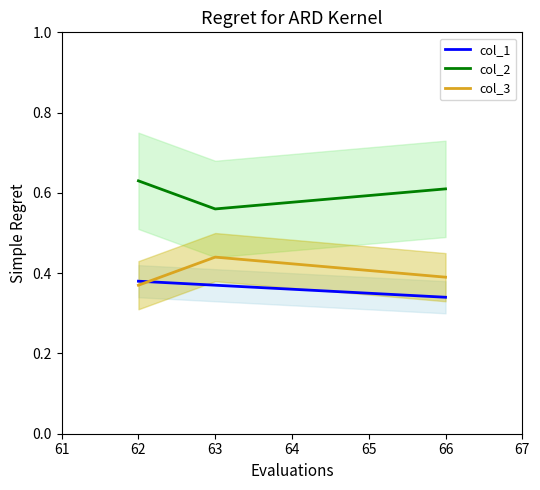

Is it true that col_2 equals 0.6 at 62?

True